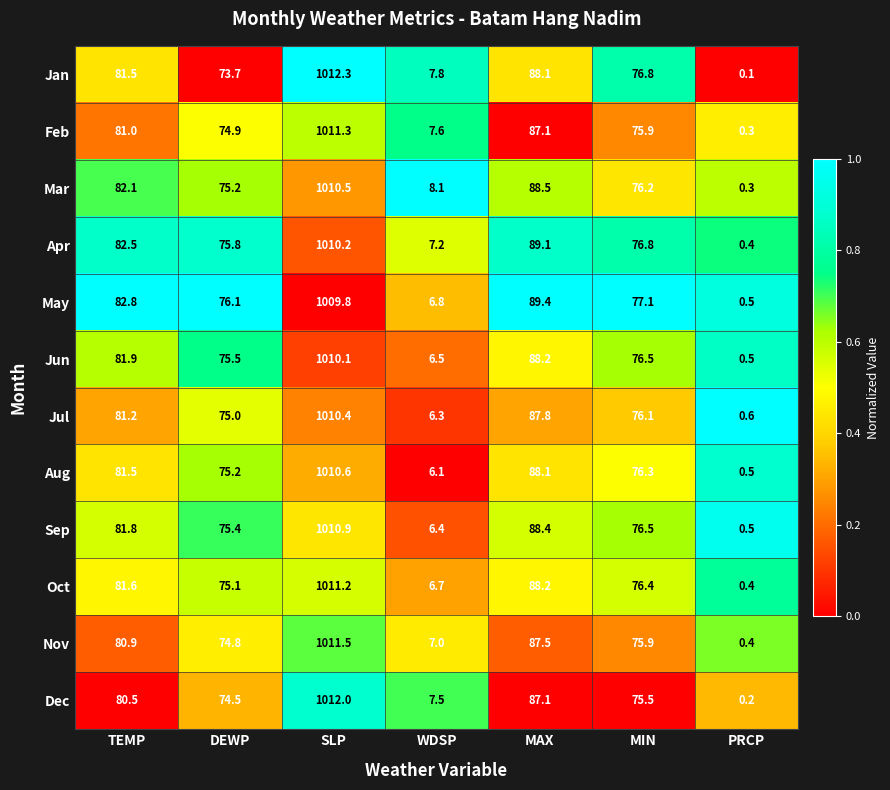

At WDSP, list the series in order from smallest to largest.

Aug, Jul, Sep, Jun, Oct, May, Nov, Apr, Dec, Feb, Jan, Mar